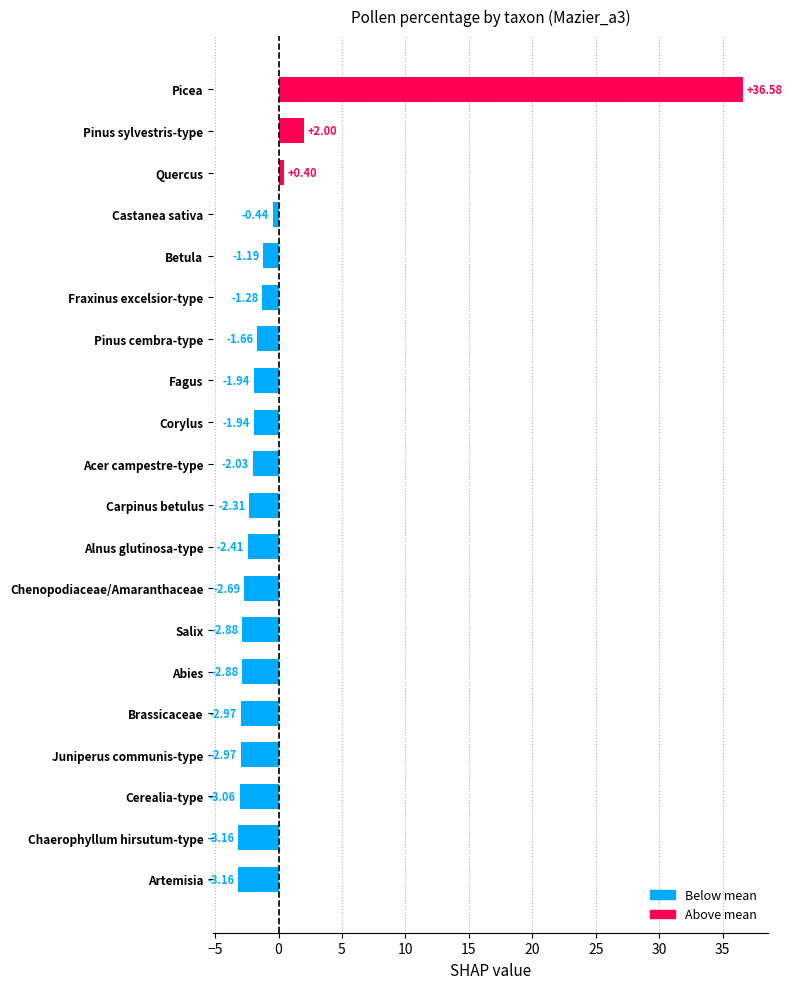

How many distinct data groups are displayed?

1